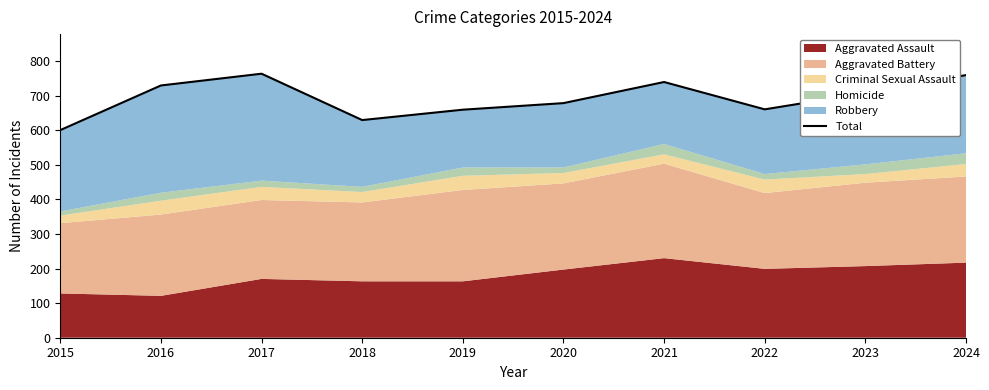

What is the average value?

692